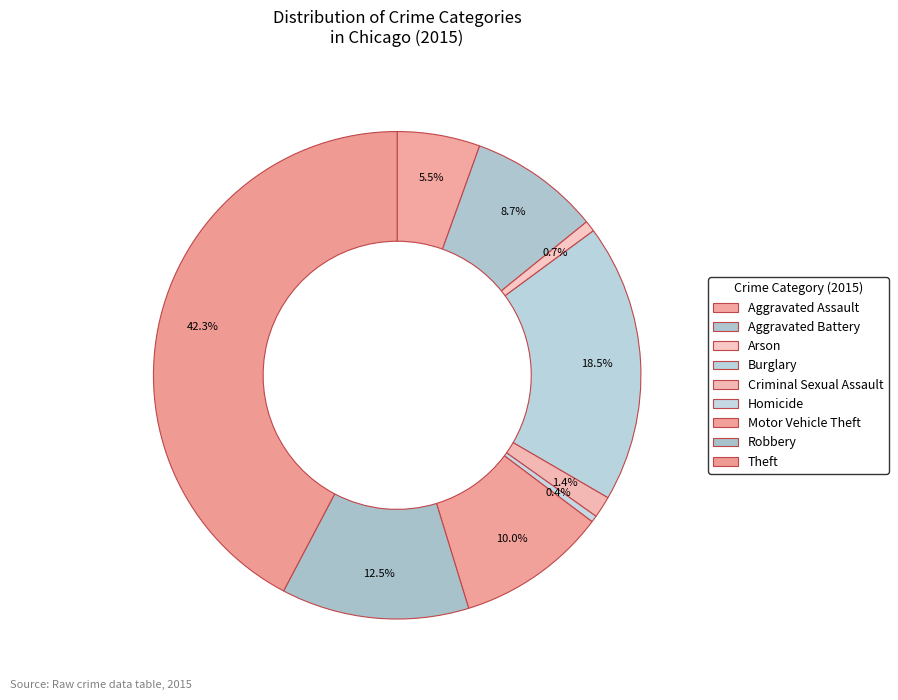

Rank the categories by value from lowest to highest.

Homicide, Arson, Criminal Sexual Assault, Aggravated Assault, Aggravated Battery, Motor Vehicle Theft, Robbery, Burglary, Theft